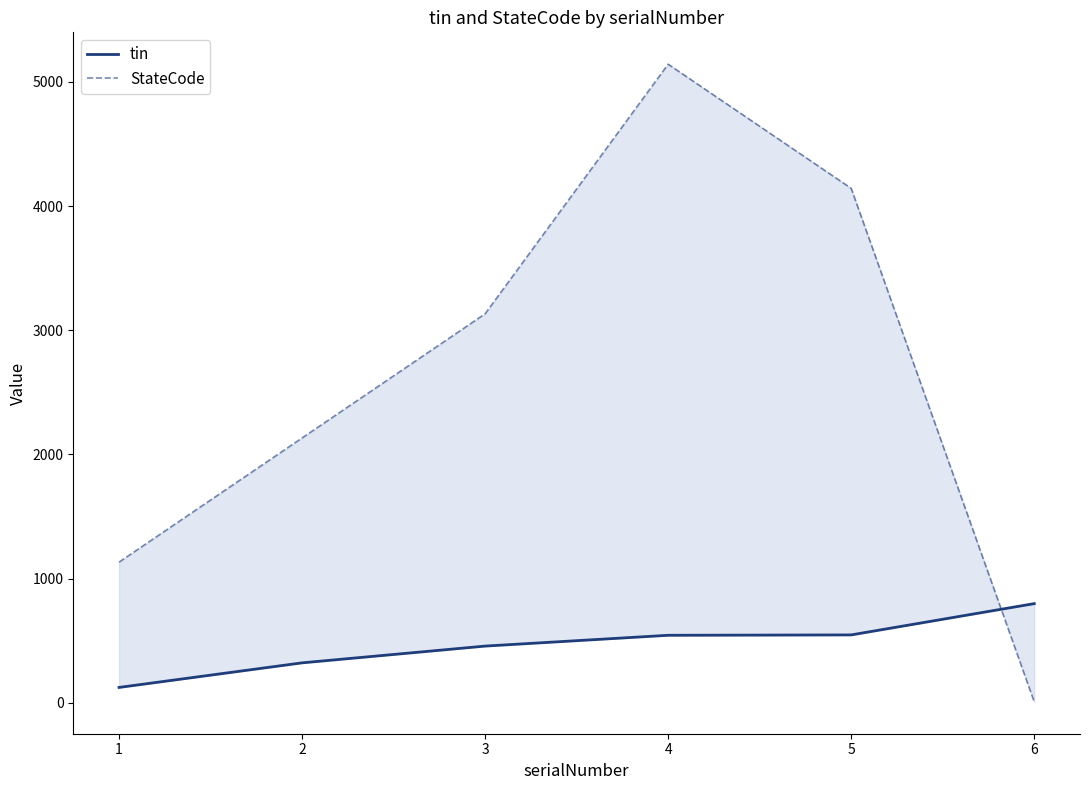

Reading left to right, transcribe all the data shown in this chart.

tin: 123	321	456	543	546	798
StateCode: 1132	2132	3132	5142	4142	7